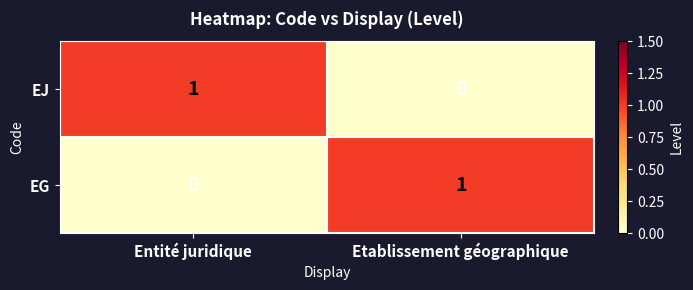

At Etablissement géographique, list the series in order from largest to smallest.

EG, EJ